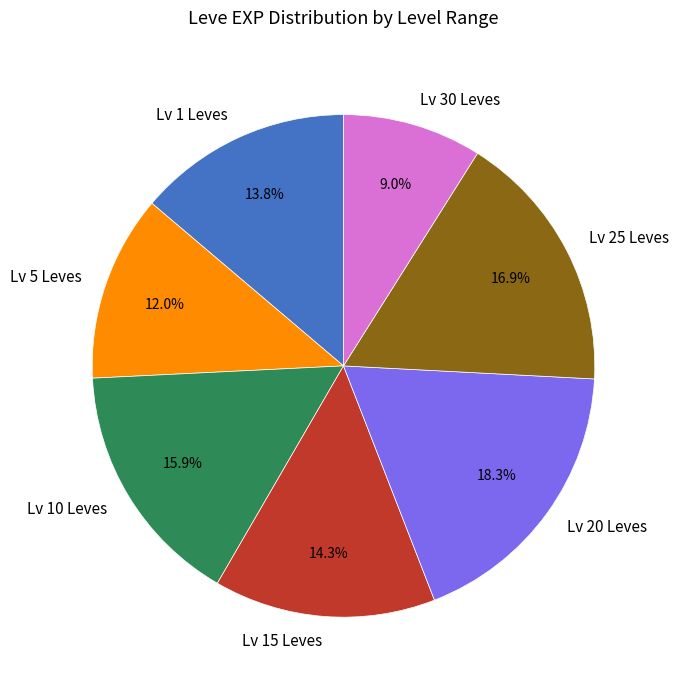

Count the number of slices in the pie.

7